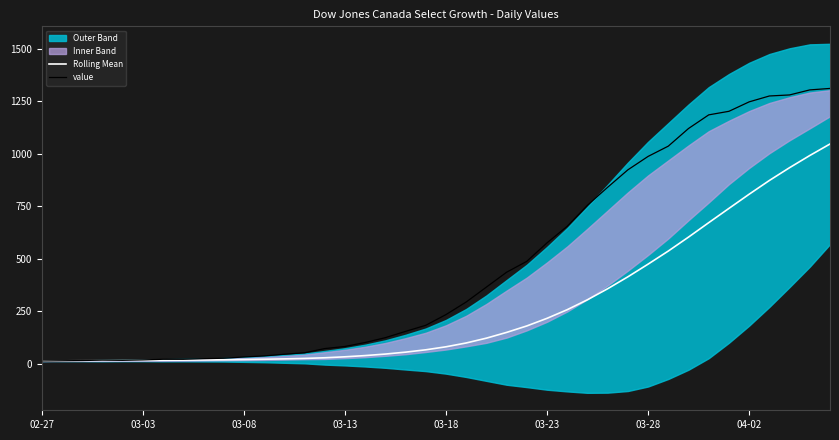

The Rolling Mean series shows 131.5 at 21. True or false?

False